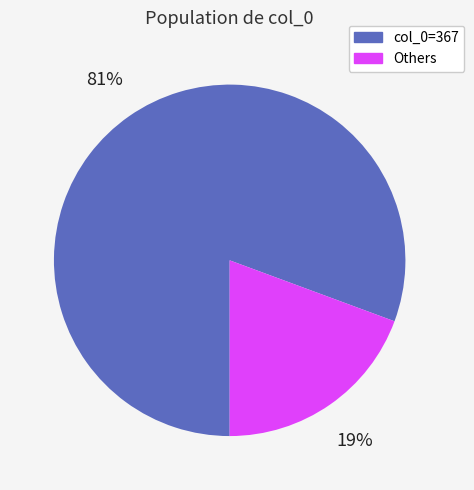

Count the number of slices in the pie.

2